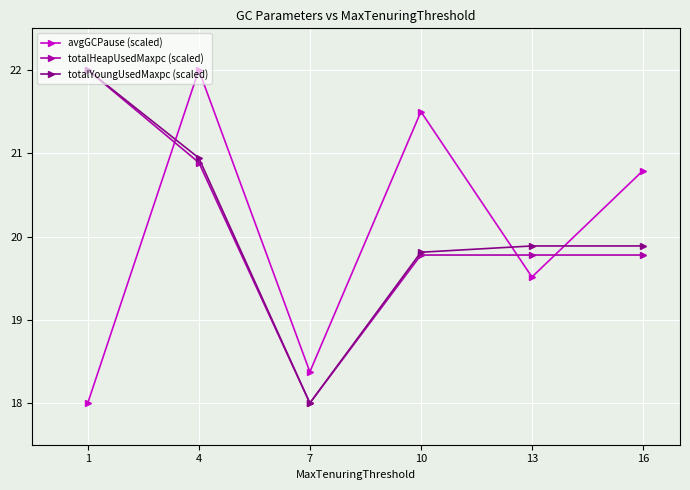

What value does the totalHeapUsedMaxpc (scaled) series have at 10?

19.8